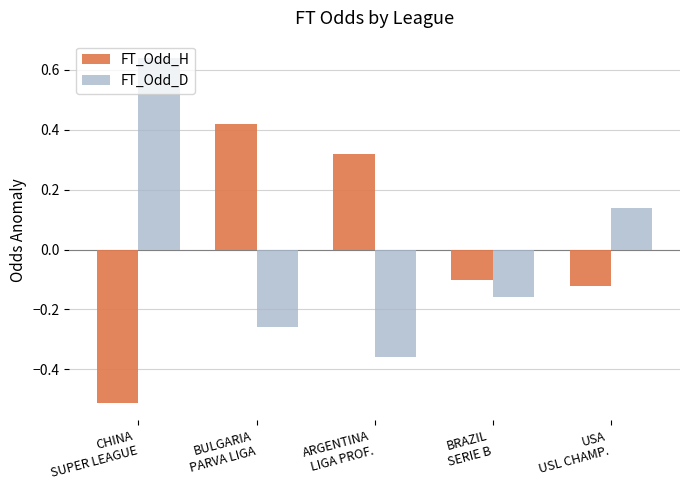

How many values in the FT_Odd_D series exceed 0?

2